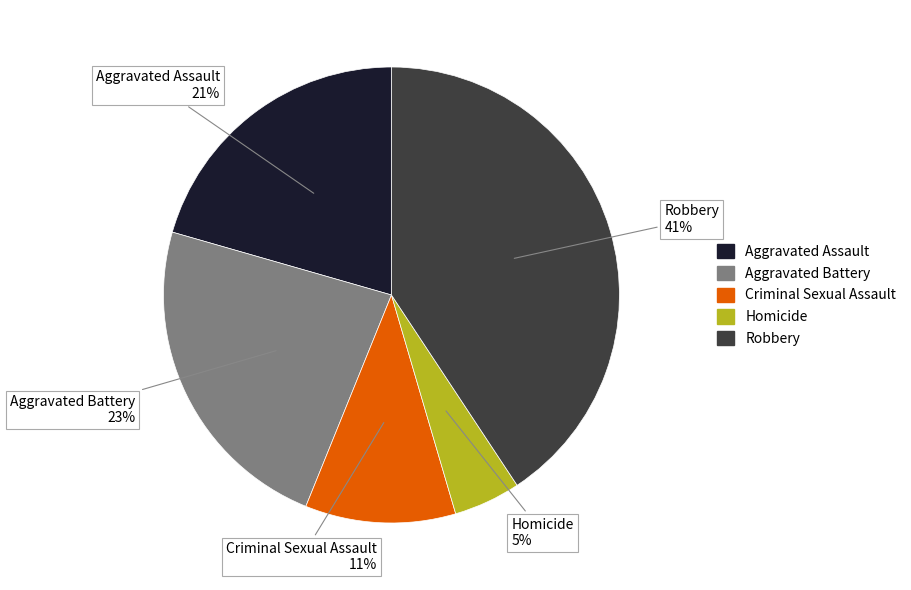

How many segments does this pie chart have?

5